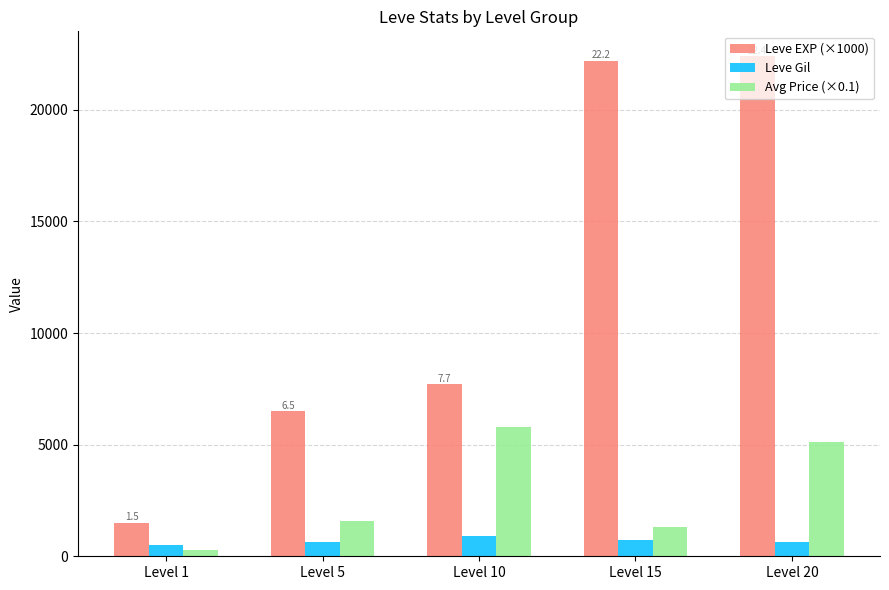

Which series has the largest total across all categories?

Leve EXP (×1000)